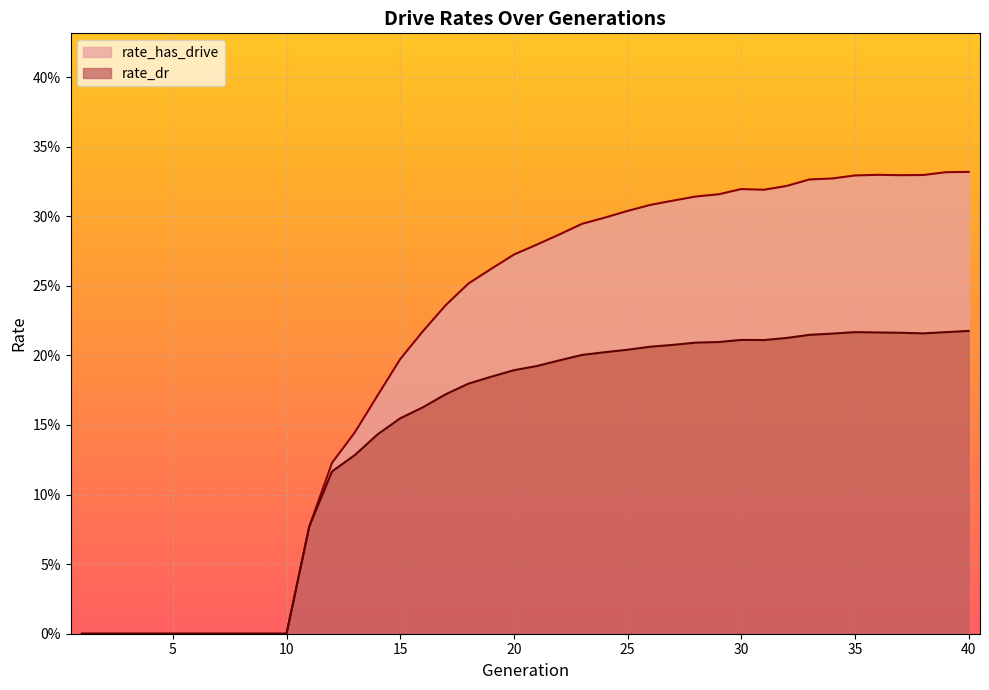

What are all the series names shown in the legend?

rate_has_drive, rate_dr